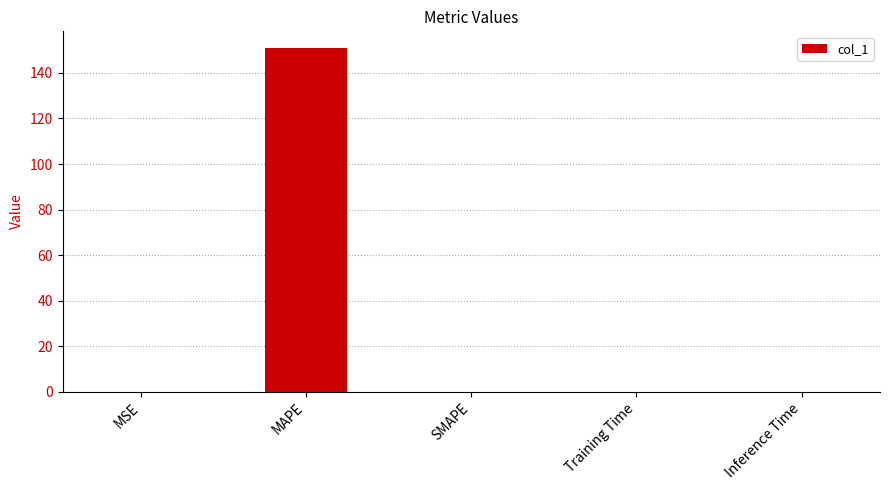

At which category does the chart reach its peak across all series?

MAPE